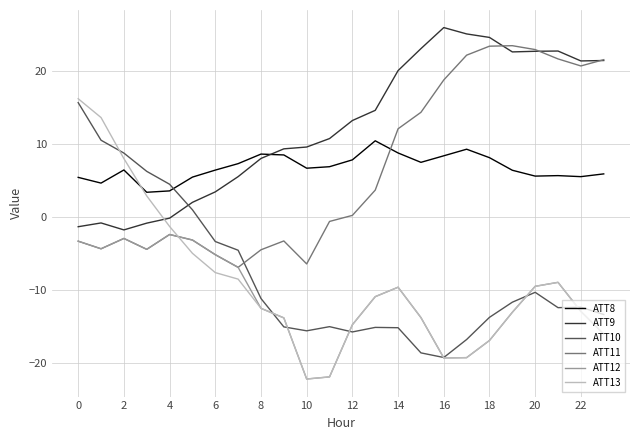

Which series has the largest range (max minus min)?

ATT13